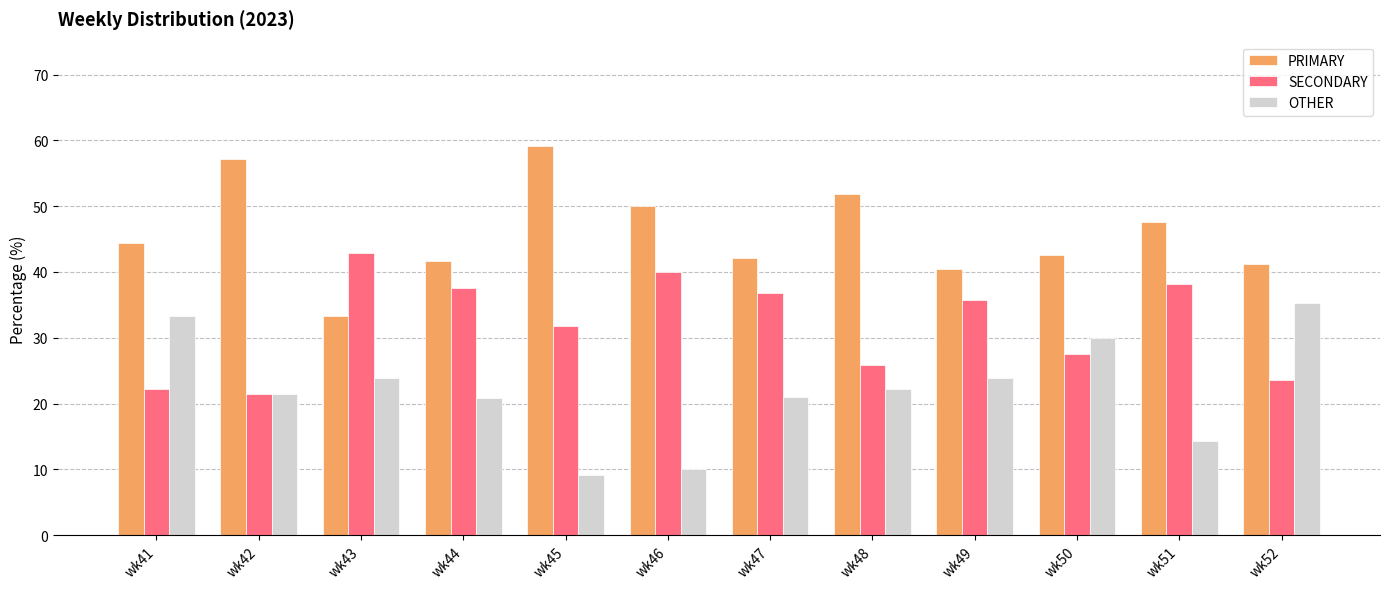

Which series has the largest total across all categories?

PRIMARY